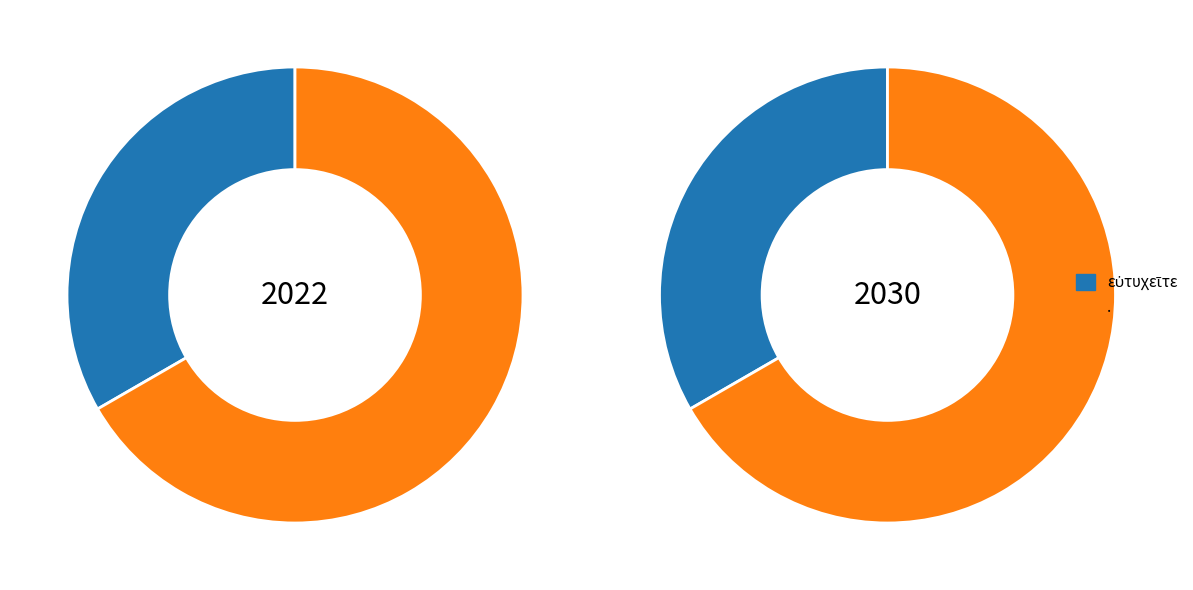

What percentage is NOT represented by .?

33.3%